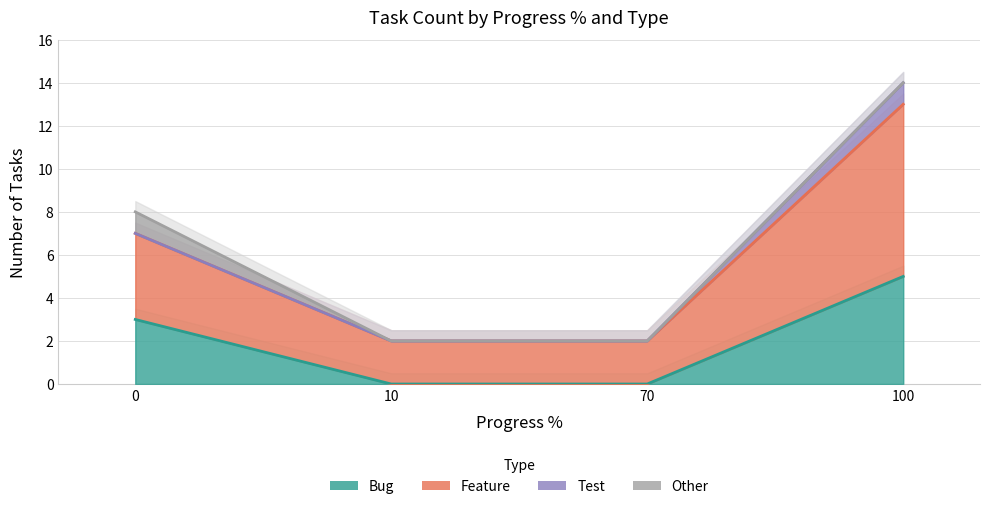

How many lines are shown in the chart?

2